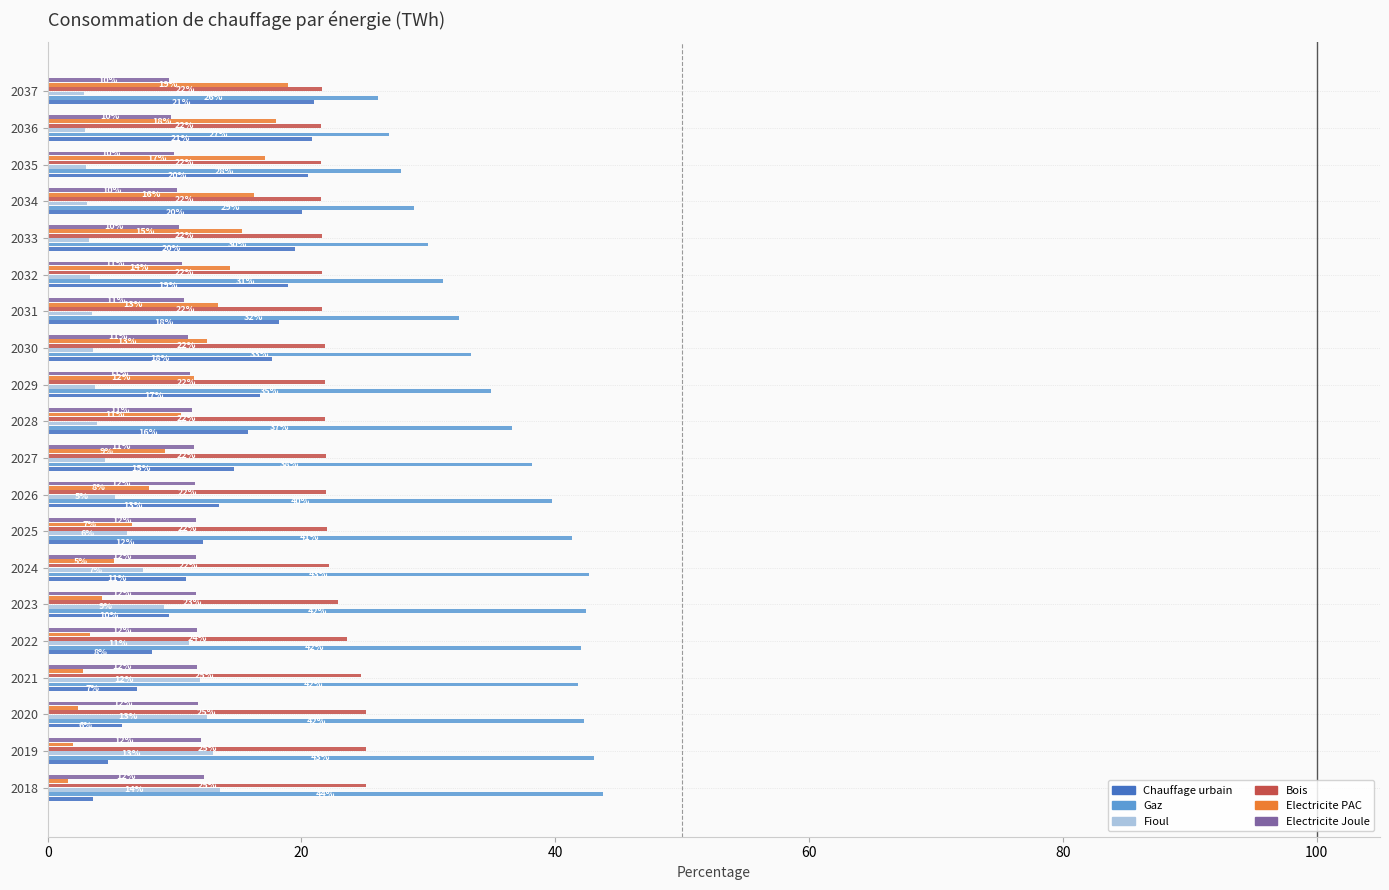

At which label is Electricite PAC closest to 10?

2028